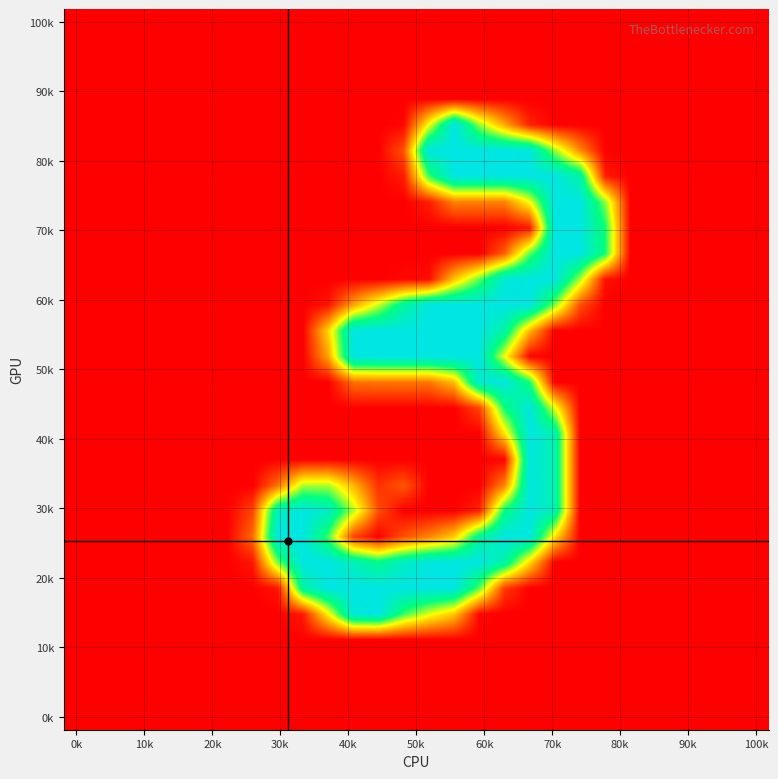

How many data points does each series have?

28